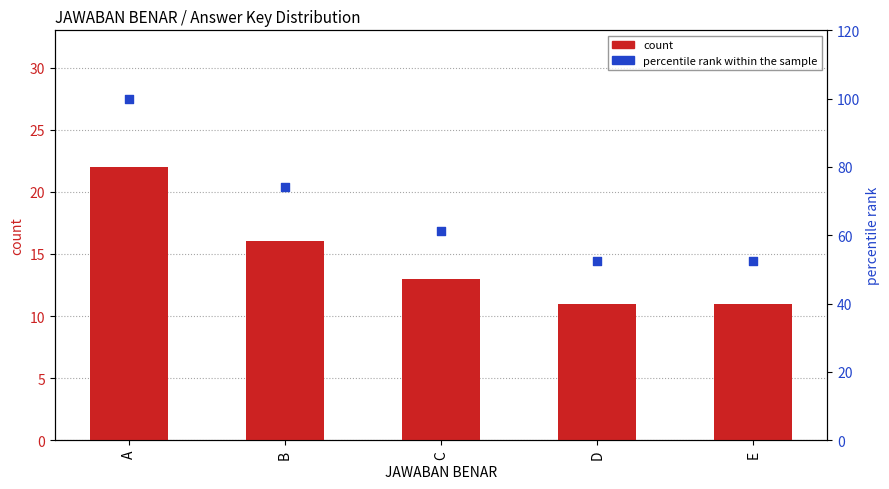

At which category is the sum across all series the highest?

A